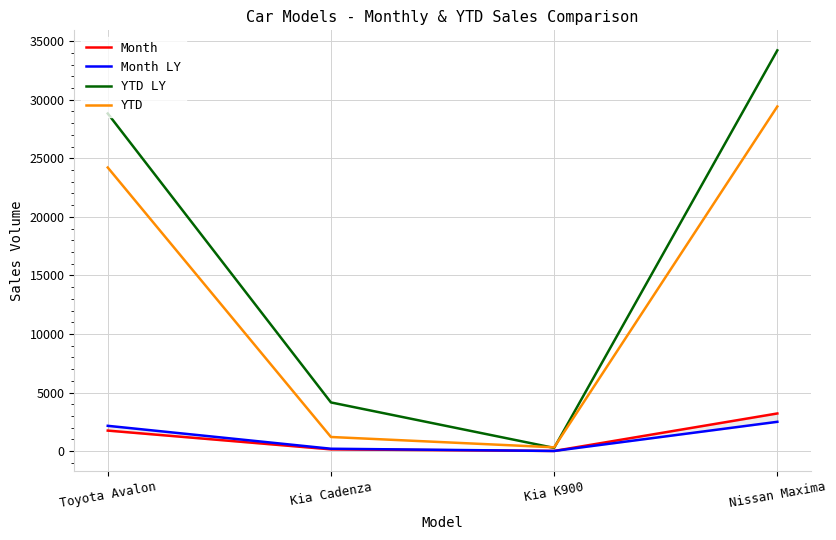

True or false: YTD LY and Month LY cross at least once.

False